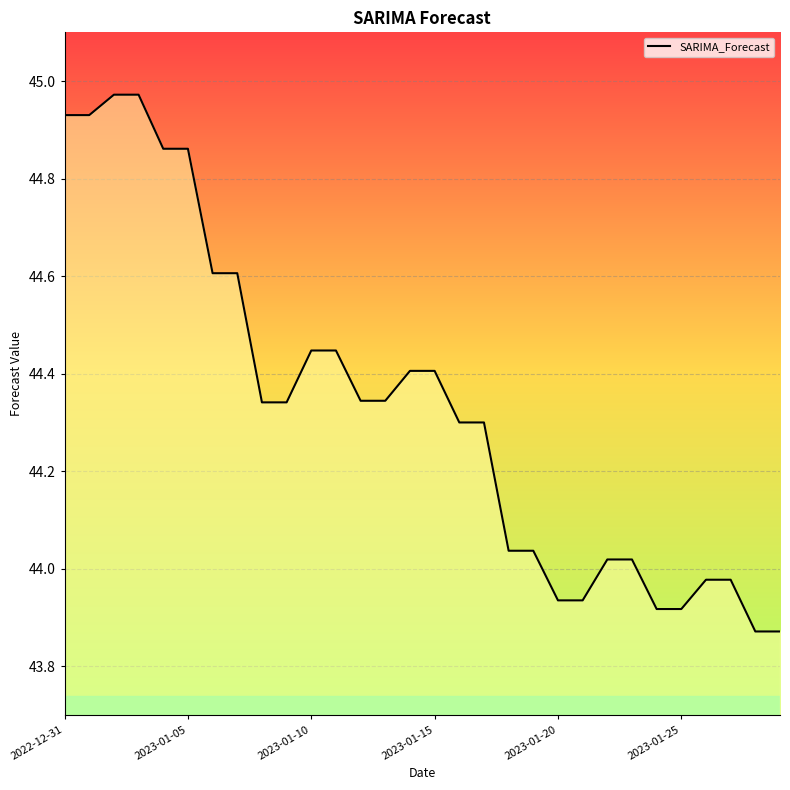

What is the difference between the maximum and minimum values?

1.1